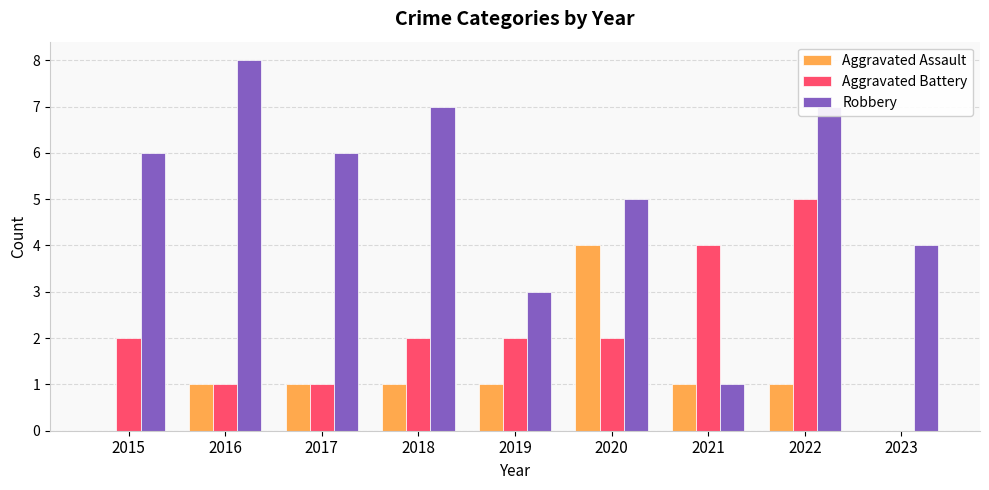

Which series has the largest total across all categories?

Robbery